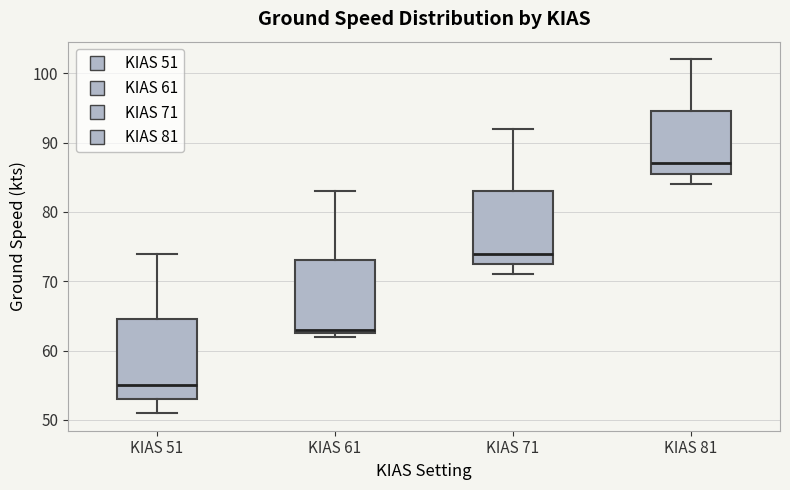

Which box's median line is the lowest?

KIAS 51